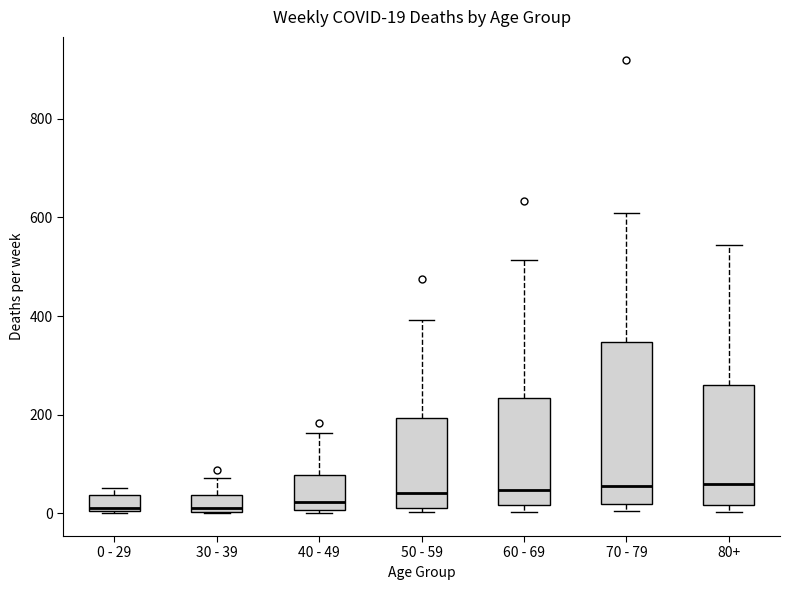

Which box is the tallest, from its lower edge to its upper edge?

70 - 79